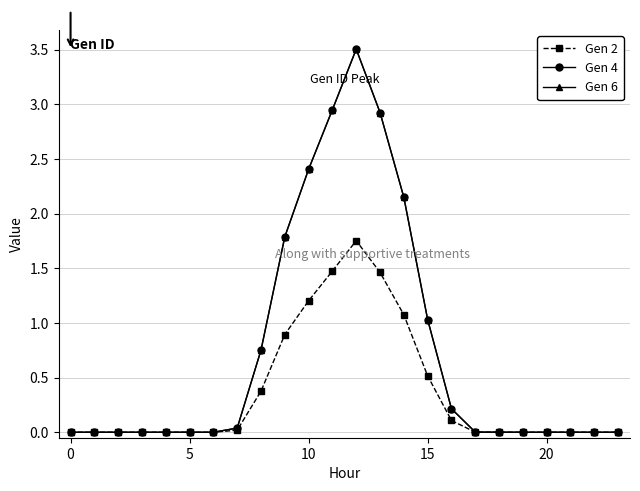

At which category is the sum across all series the highest?

12